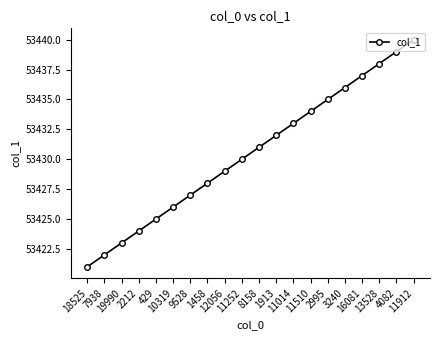

Is it true that the value at 11510 is 53434?

True